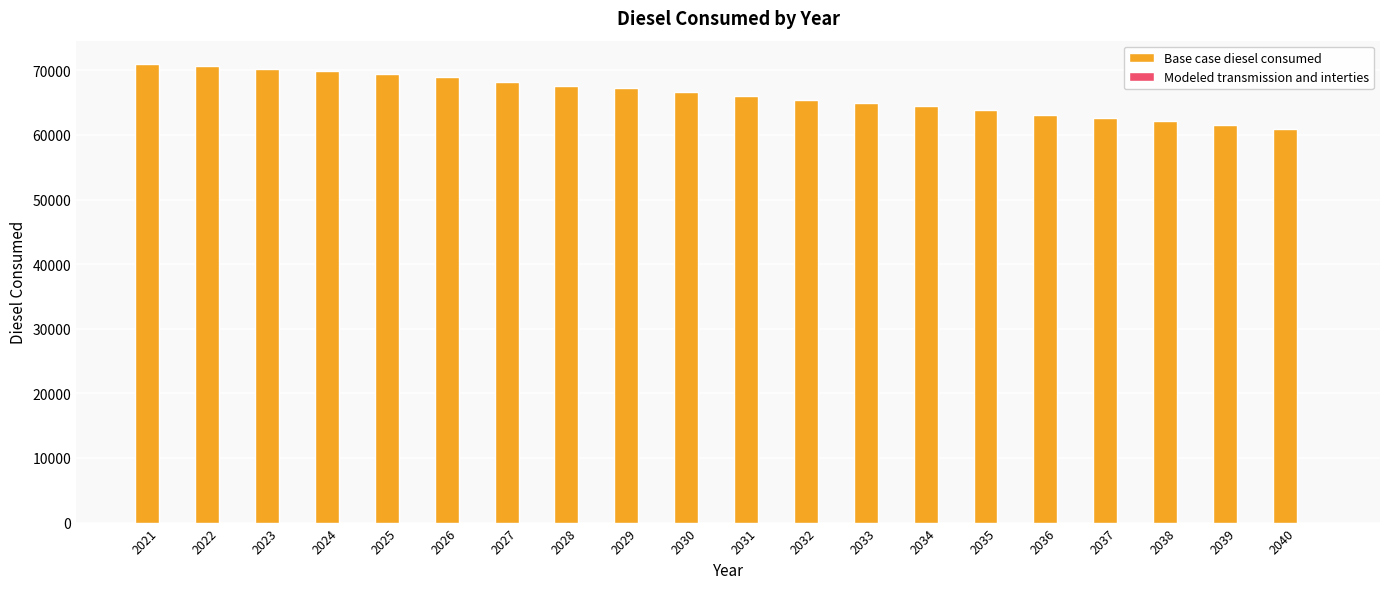

What is the change in value from 2027 to 2038?

-5997.9